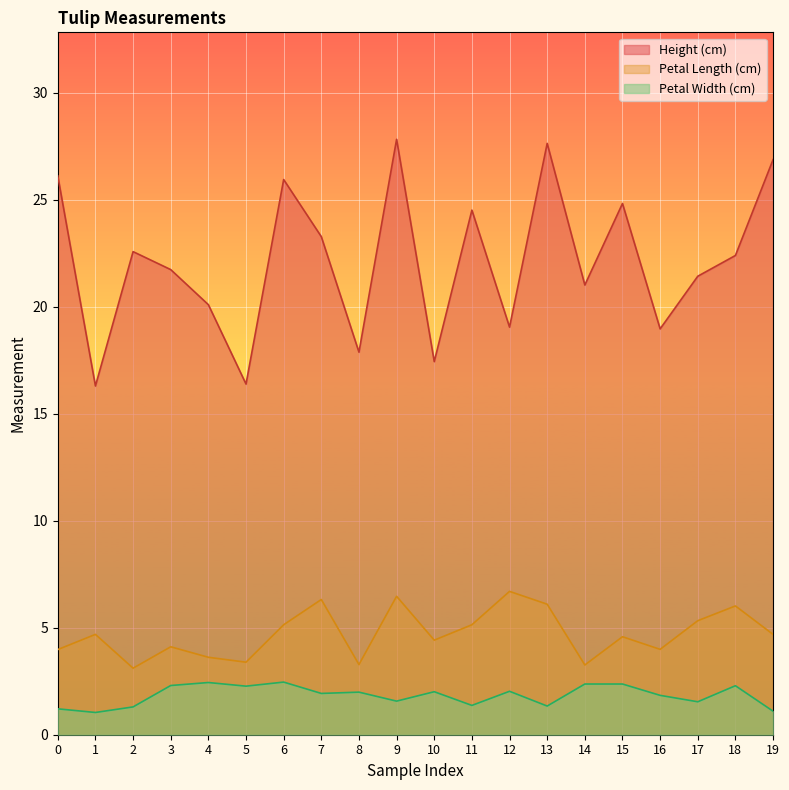

What is the maximum value for Petal Width (cm)?

2.5